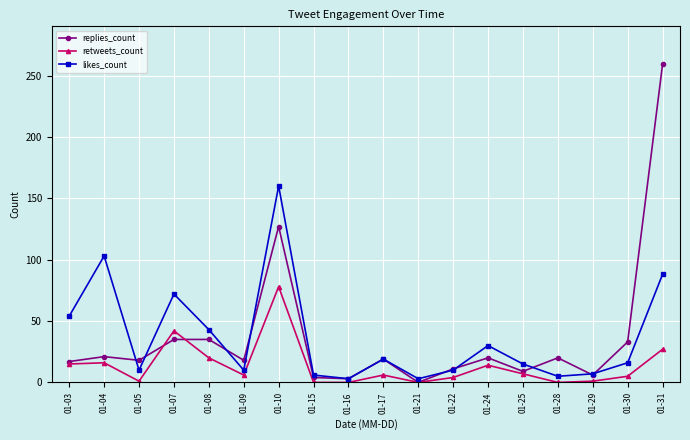

How many data points does each series have?

18